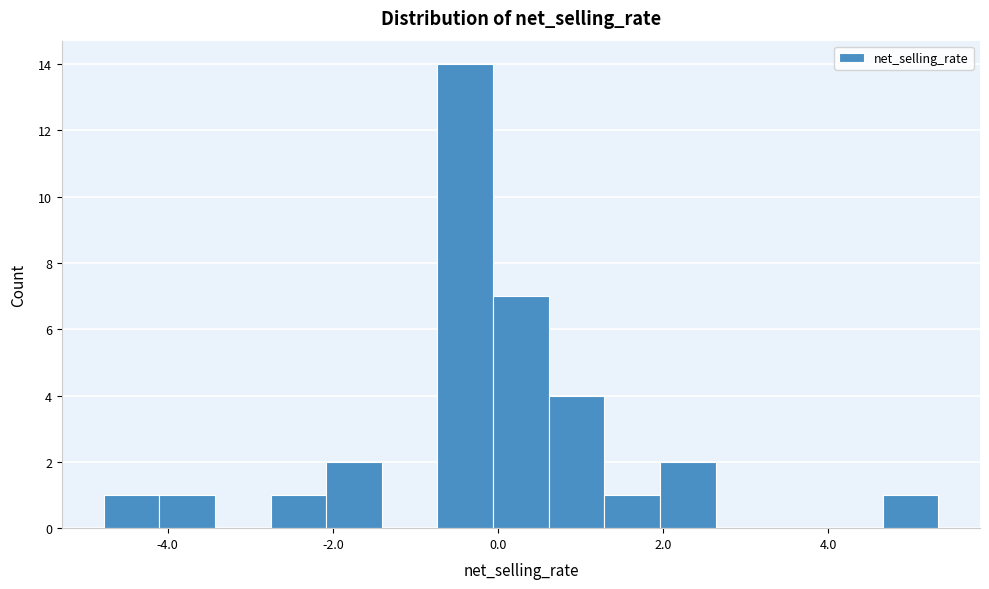

Around what value on the x-axis is the tallest bar? Give the approximate position of its centre, as read against the axis.

-0.4